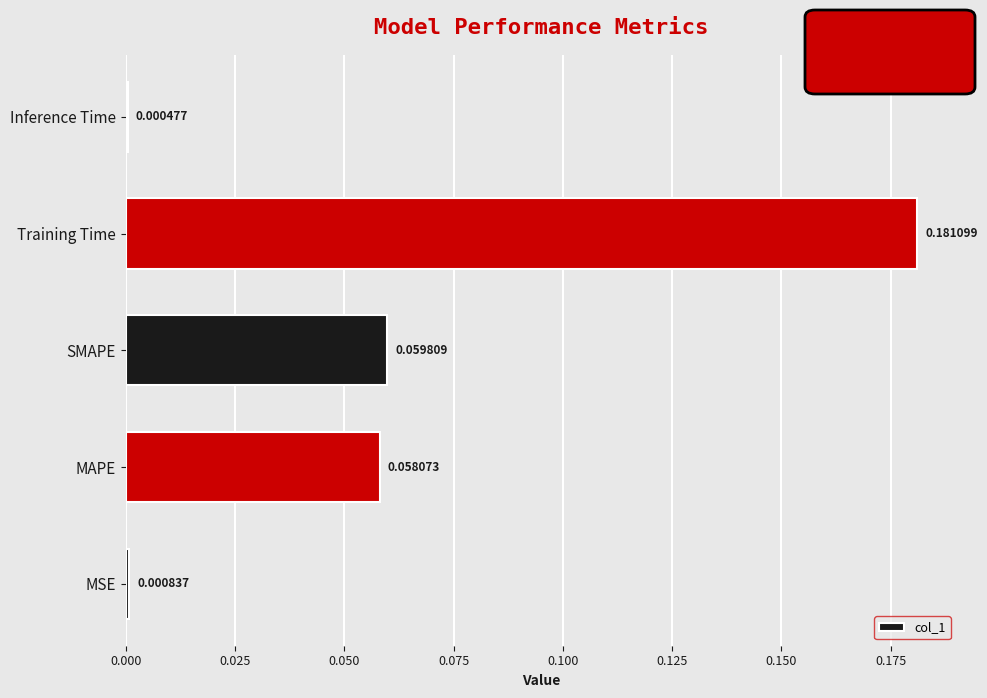

Which category has the highest value across all series?

Training Time